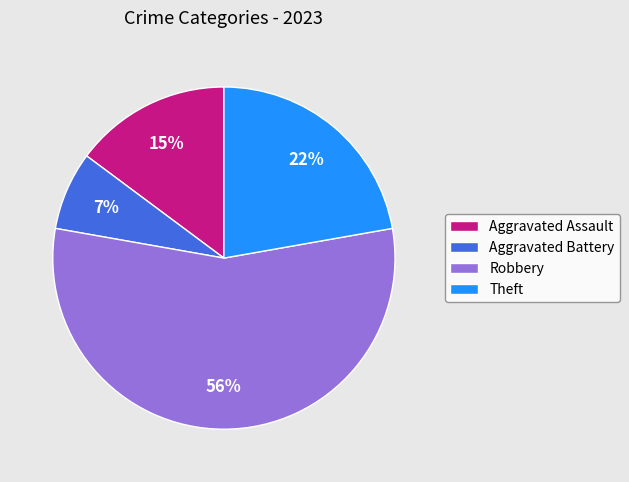

Is there any slice that represents more than half of the pie?

Yes